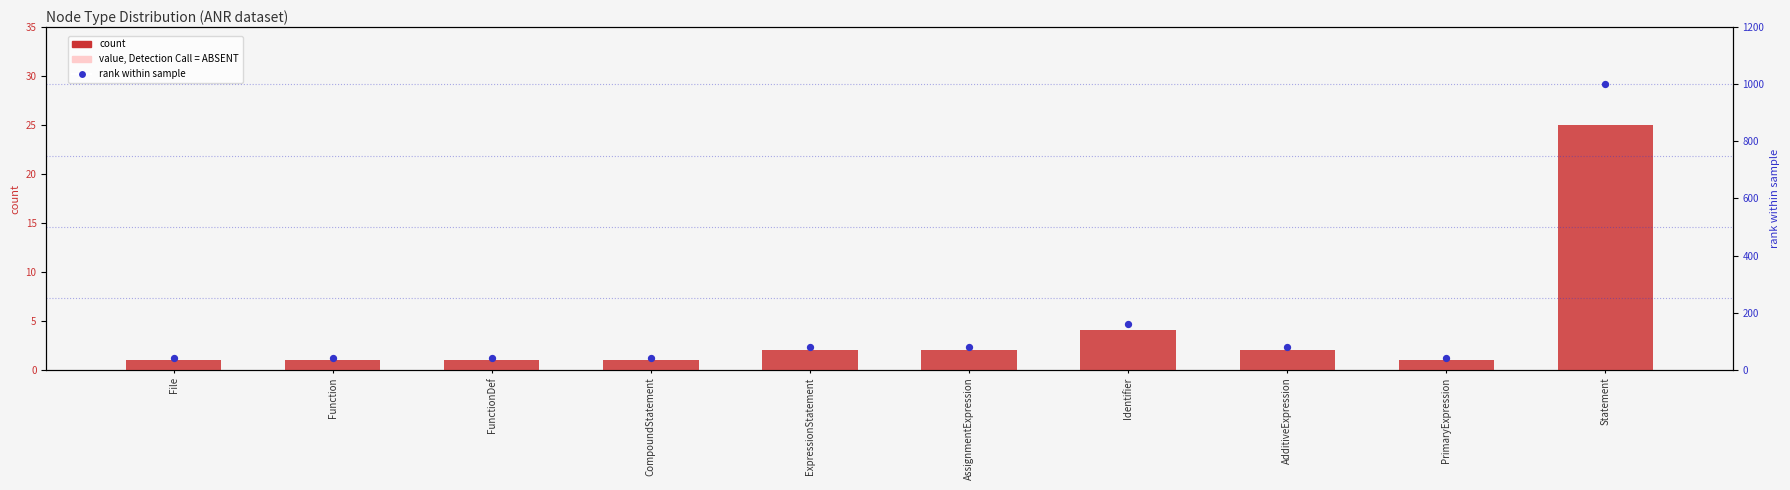

Is the value of count at AdditiveExpression greater than the value of rank within sample at PrimaryExpression?

No